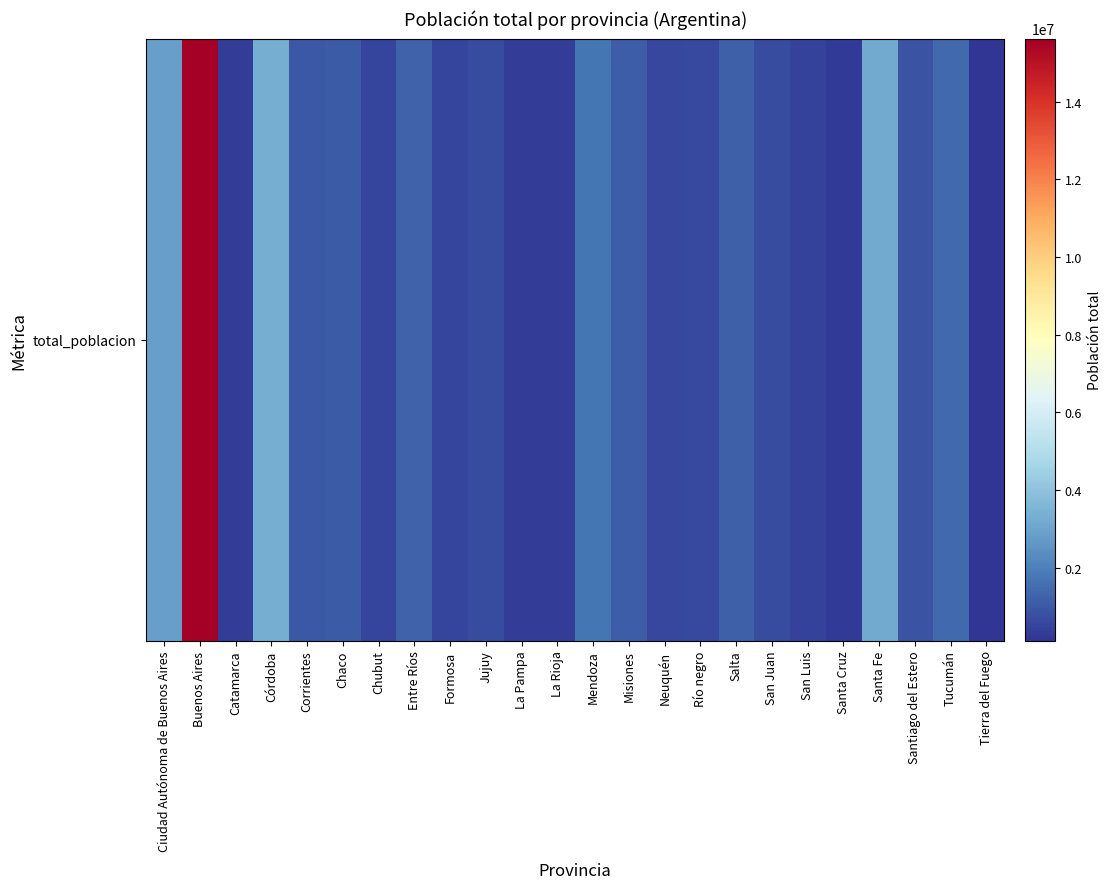

What is the approximate value at Corrientes?

992595